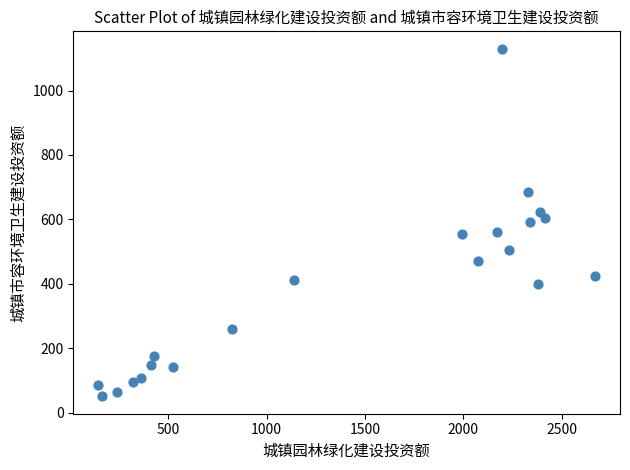

What is the range of Y values (max minus min)?

1079.4